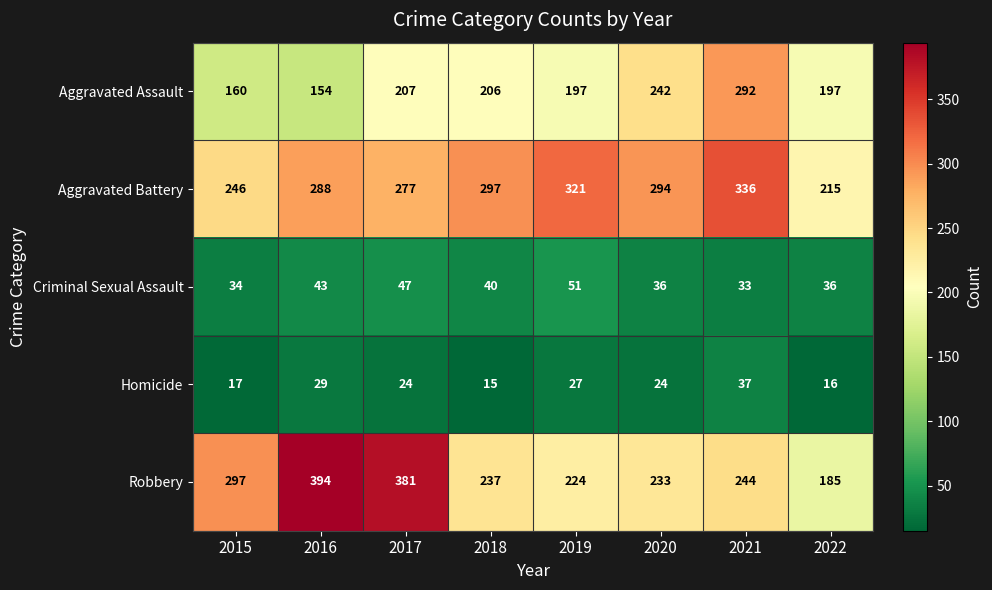

What is the sum of the Aggravated Assault values at 2015 and 2021?

452